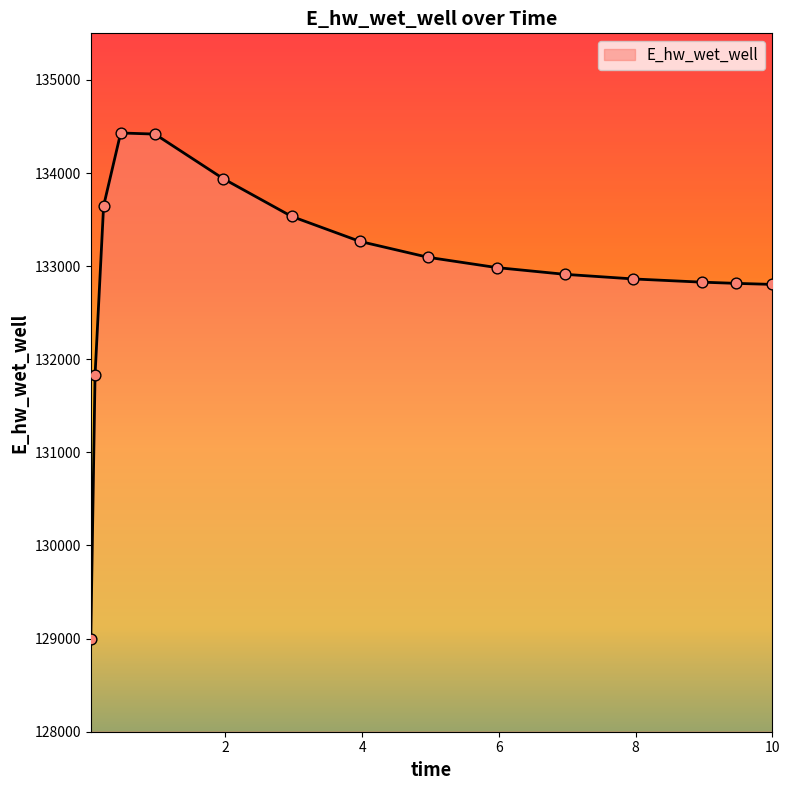

What is the maximum value shown in the chart?

134430.0